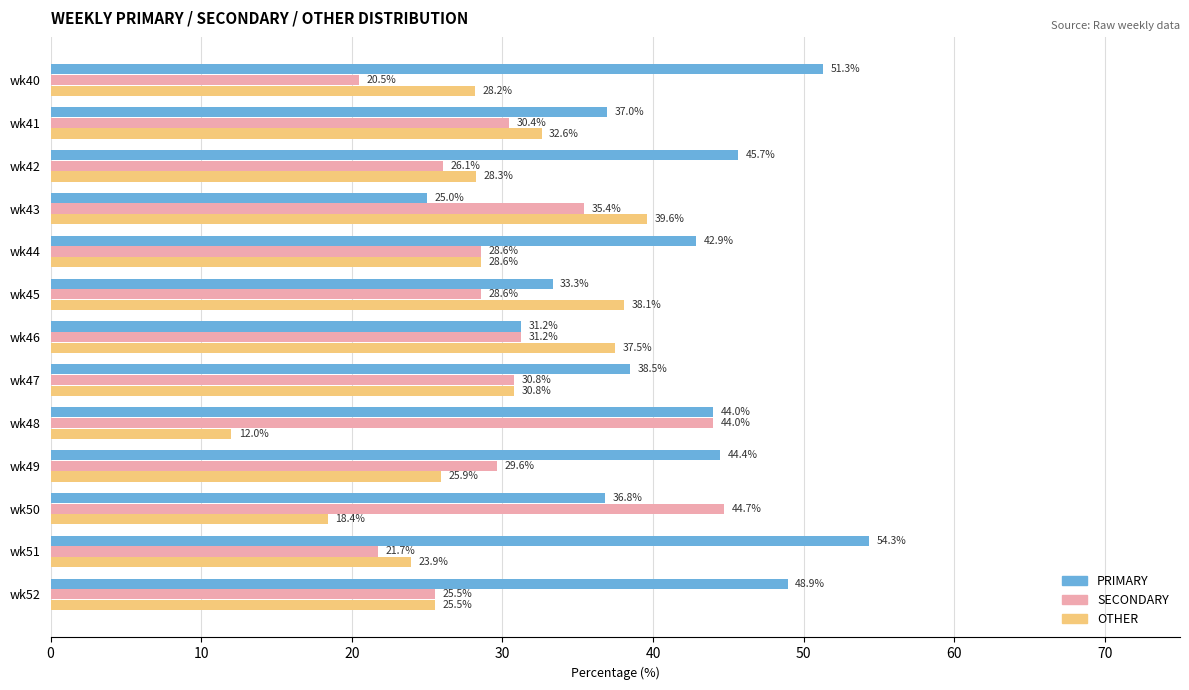

True or false: OTHER has a value of 23.9 at wk51.

True